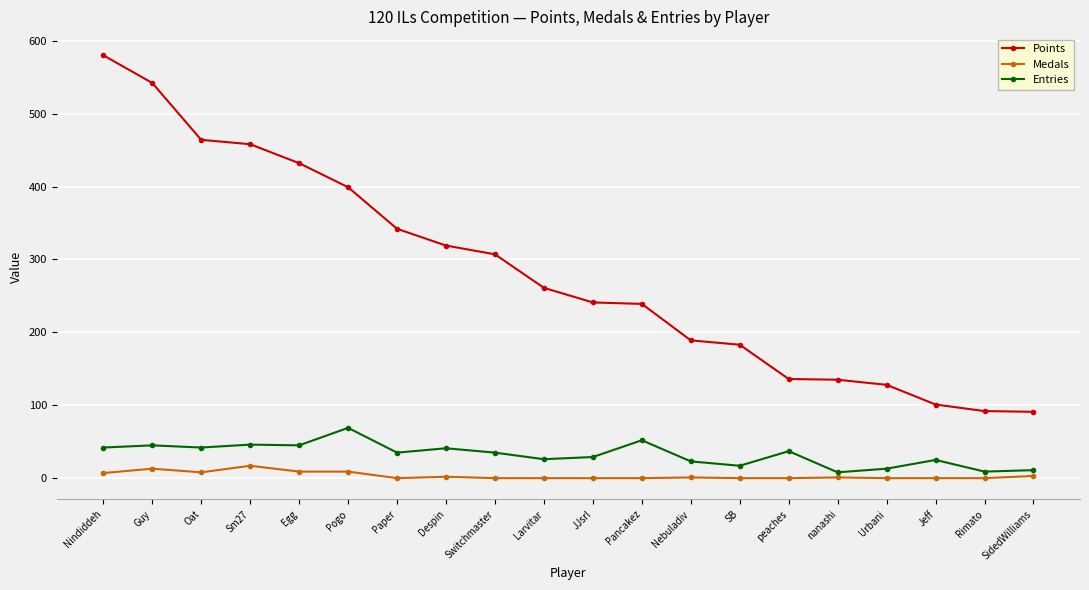

What is the sum of the Points values at Egg and peaches?

568